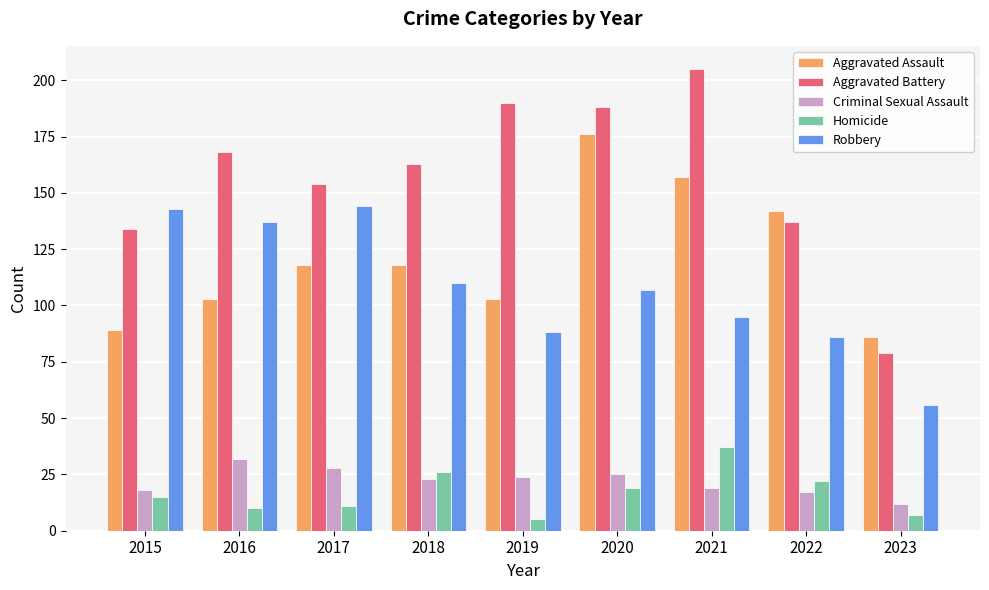

At how many categories does at least one series exceed 5?

9